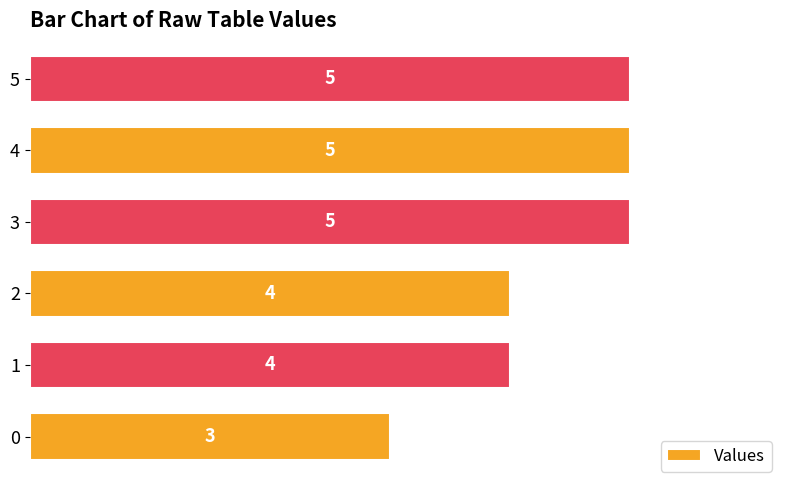

Reading bottom to top, list all the values displayed in this chart.

0=3	1=4	2=4	3=5	4=5	5=5